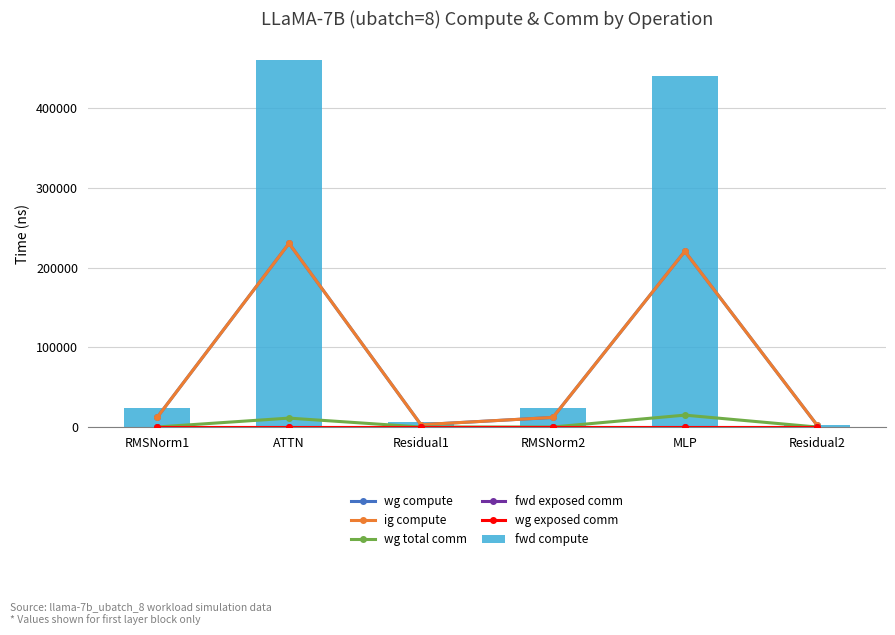

Rank the series at MLP from highest to lowest value.

fwd compute, wg compute, ig compute, wg total comm, fwd exposed comm, wg exposed comm